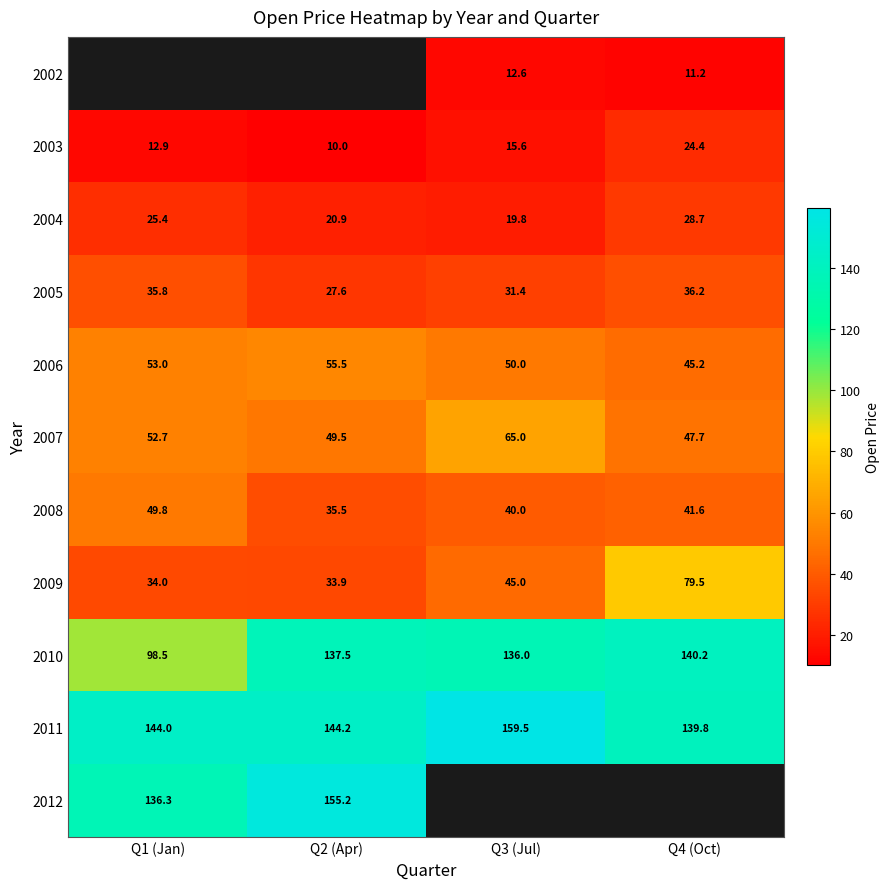

What is the highest value of the 2006 series?

55.5